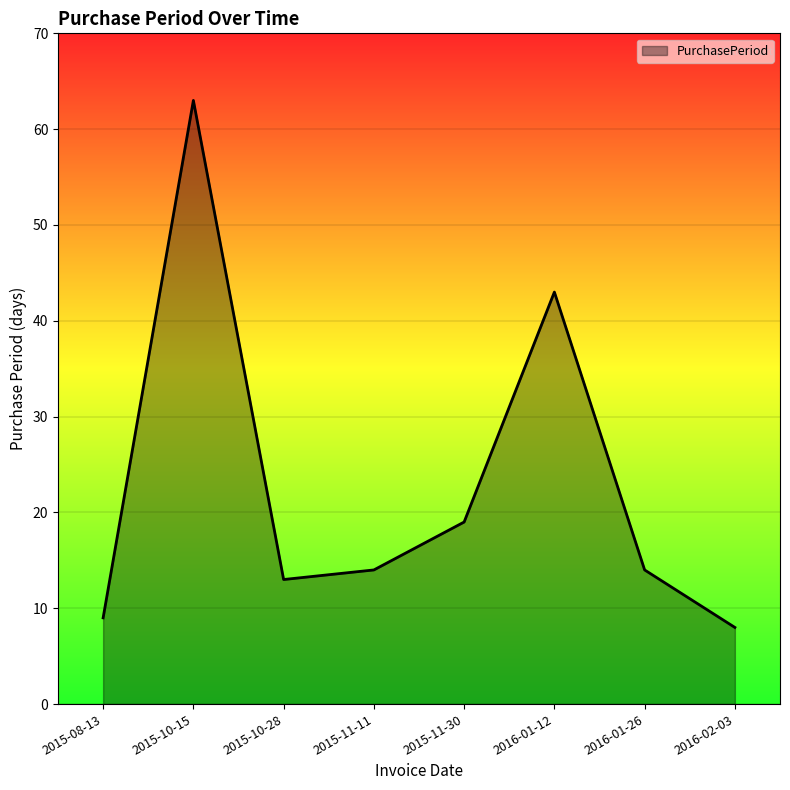

What is the change in value from 2015-11-30 to 2016-02-03?

-11